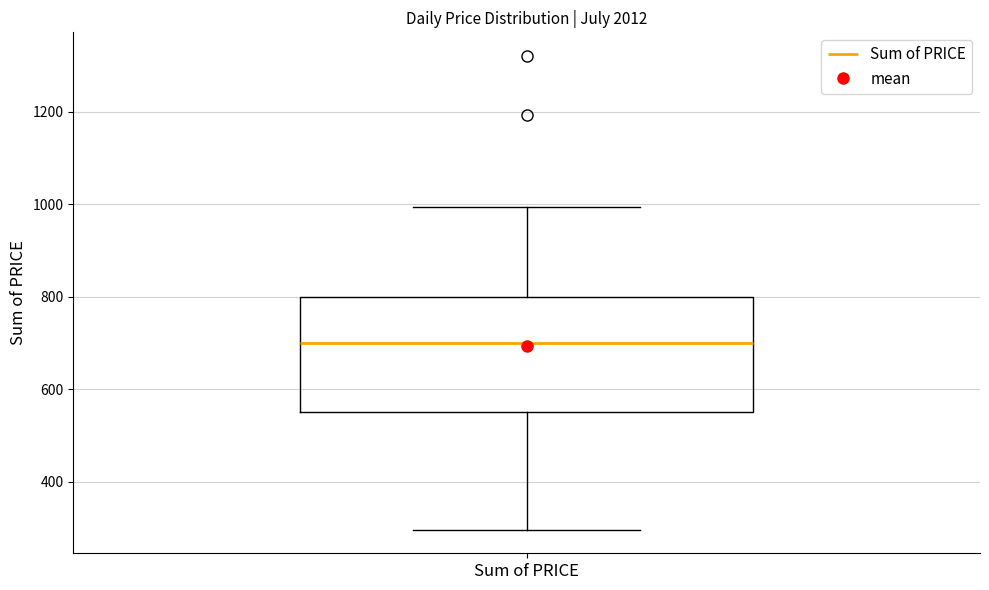

Where does the lower whisker of the box for Sum of PRICE end on the y-axis? The values are not printed on the chart, so give them approximately, as read against the axis.

300